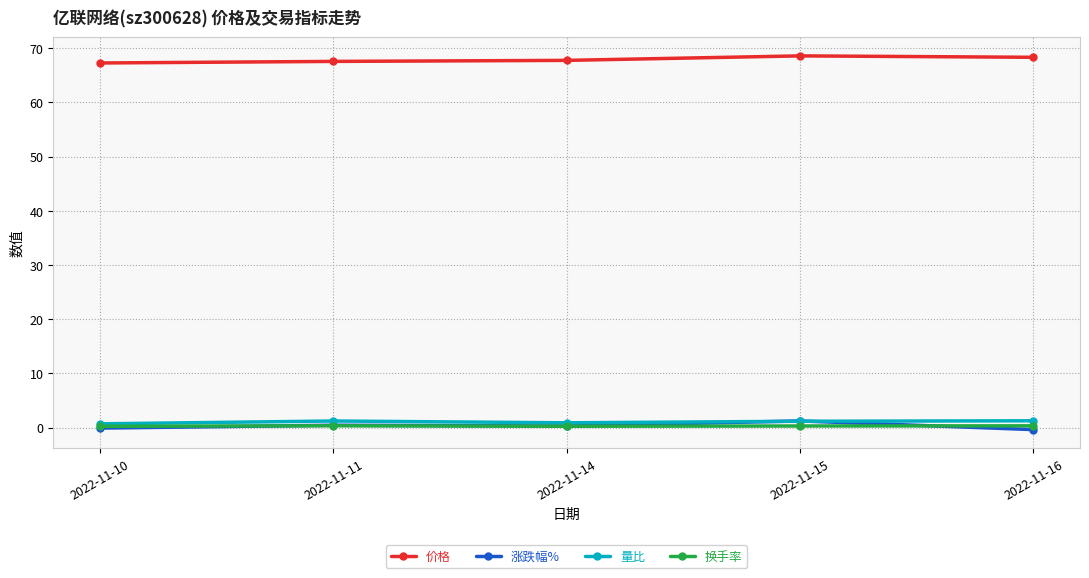

What are all the series names shown in the legend?

价格, 涨跌幅%, 量比, 换手率